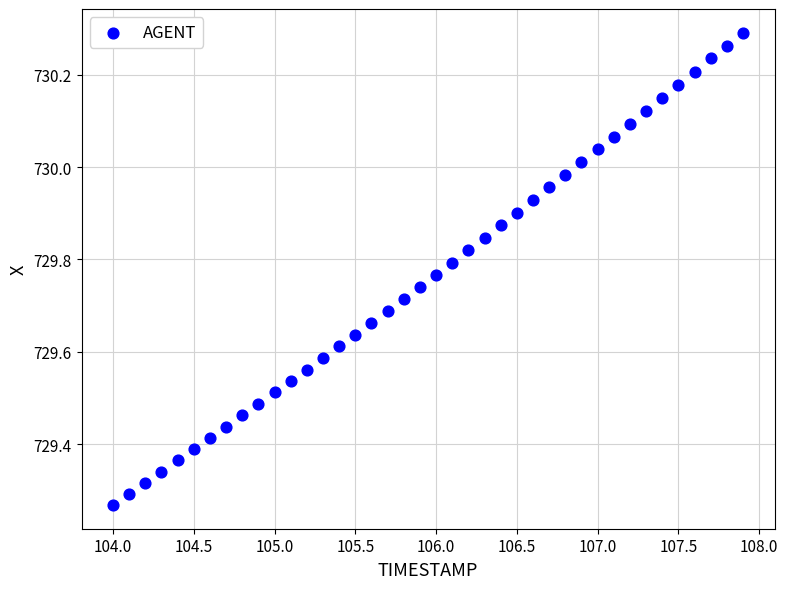

What is the range of X values (max minus min)?

3.9